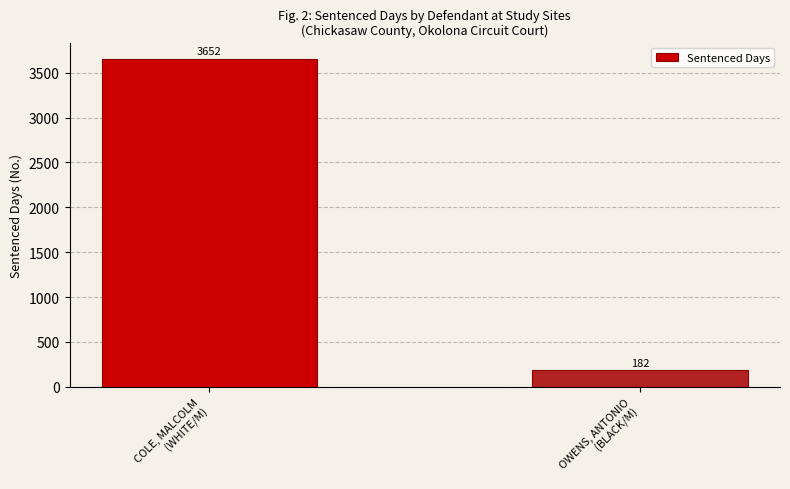

How many data points does each series have?

2